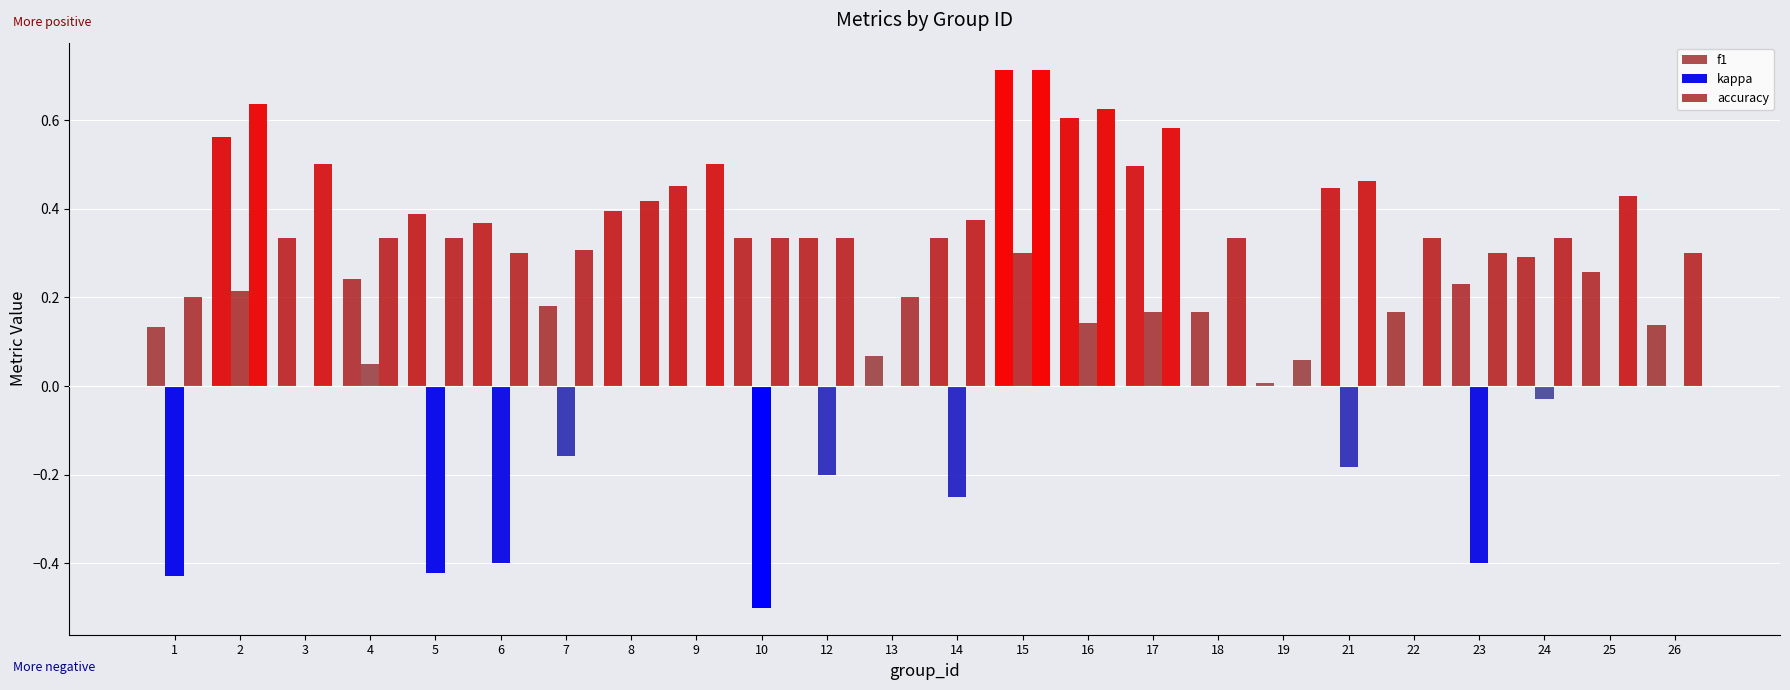

Count the number of data series in this chart.

3